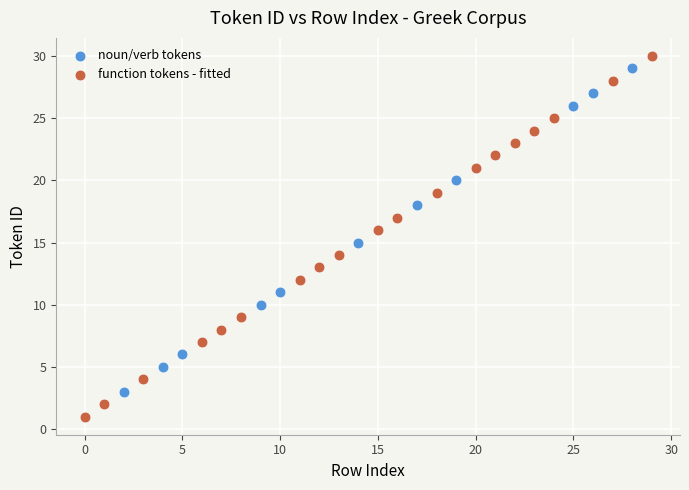

Which series reaches the minimum Y coordinate?

function tokens - fitted